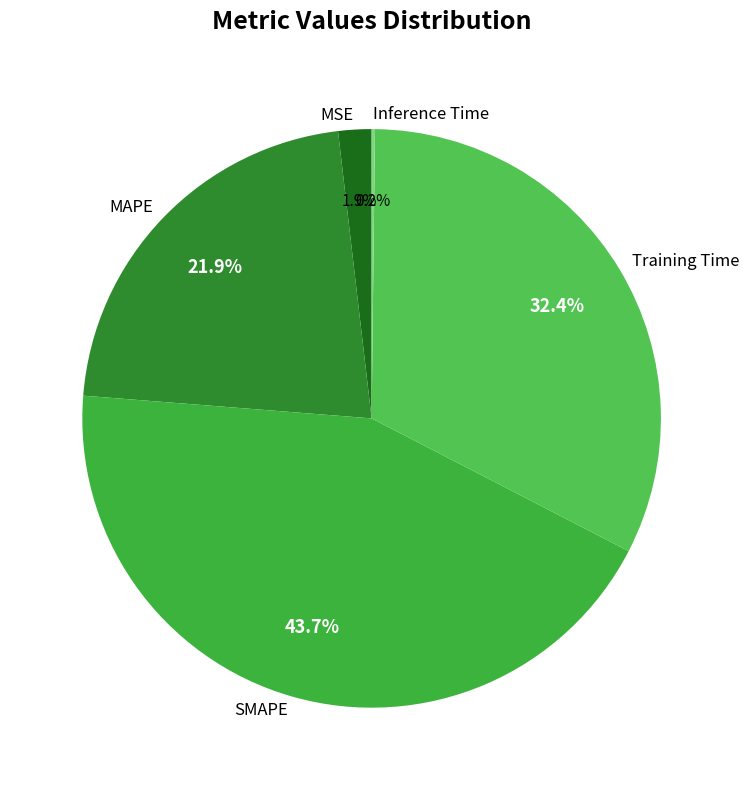

Is MSE the majority of the pie?

No